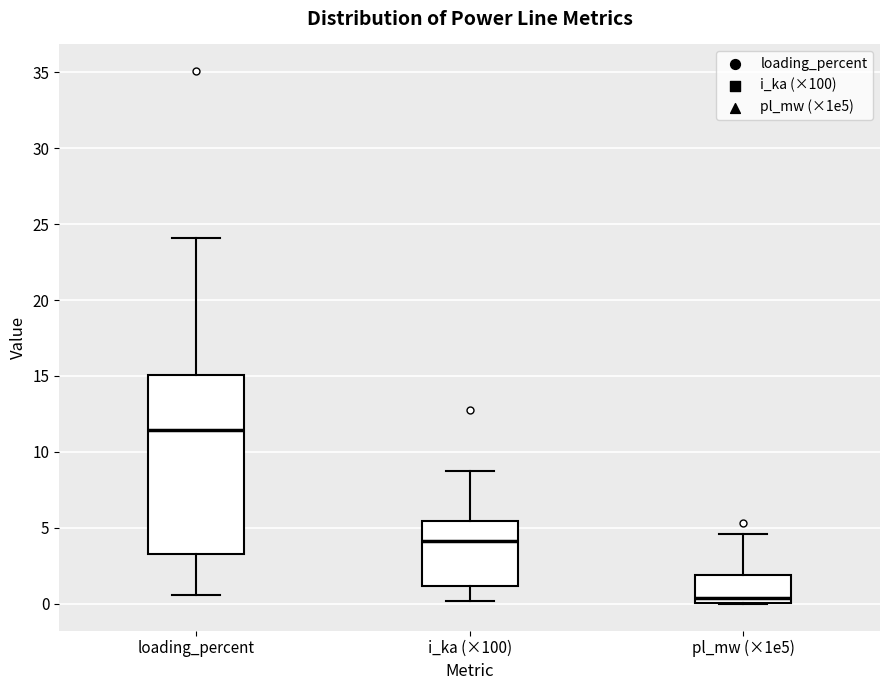

Reading left to right, read every box against the y-axis: the position of its median line, the range the box covers, and the ends of its whiskers. The values are not printed on the chart, so give them approximately, as read against the axis.

loading_percent: median 11.5, box 3.5 to 15.0, whiskers 0.5 to 24.0
i_ka (×100): median 4.0, box 1.0 to 5.5, whiskers 0.0 to 9.0
pl_mw (×1e5): median 0.5, box 0.0 to 2.0, whiskers 0.0 to 4.5